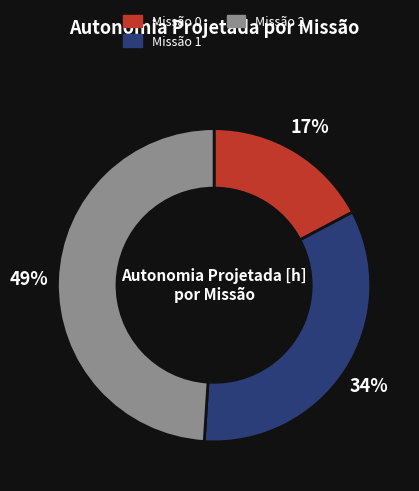

To the nearest percent, what is the average slice percentage?

33%